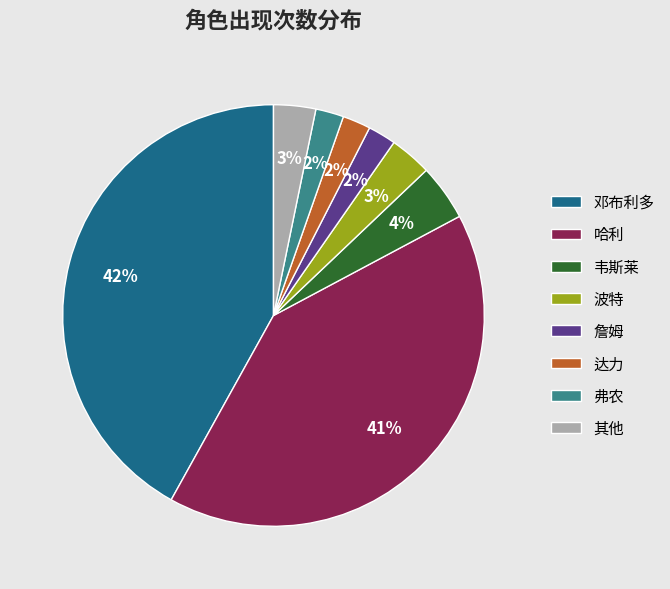

The 邓布利多 slice represents 49% of the pie. True or false?

False